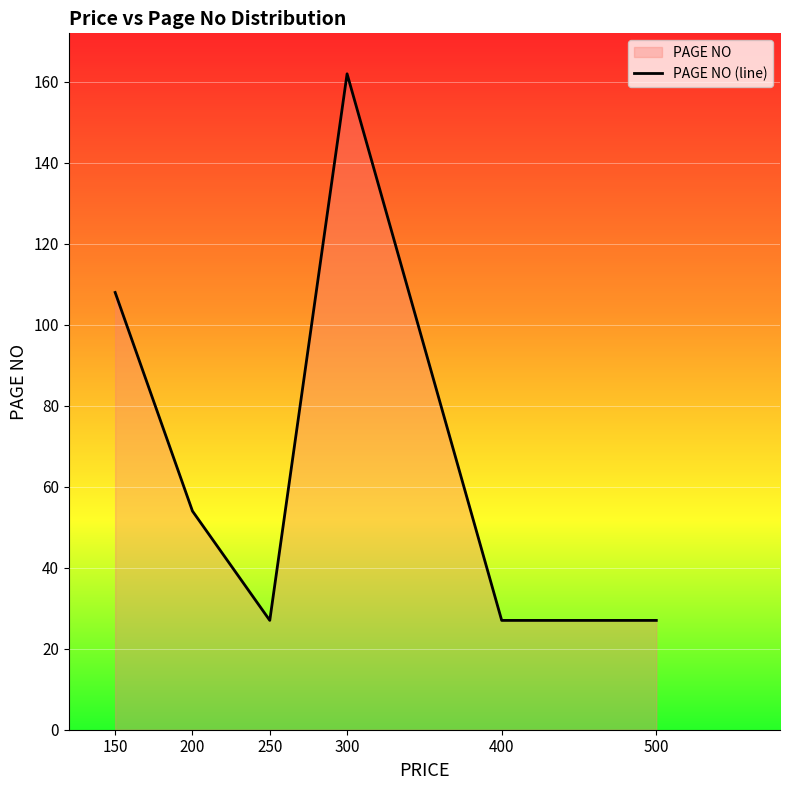

List the labels in order of value, largest first.

300, 150, 200, 250, 400, 500